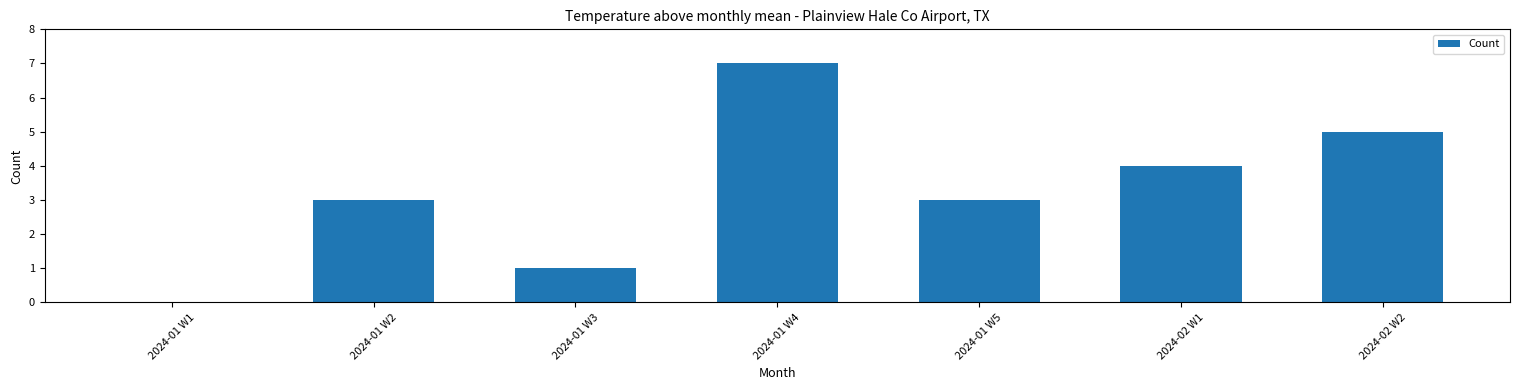

What is the change in value from 2024-01 W4 to 2024-02 W2?

-2